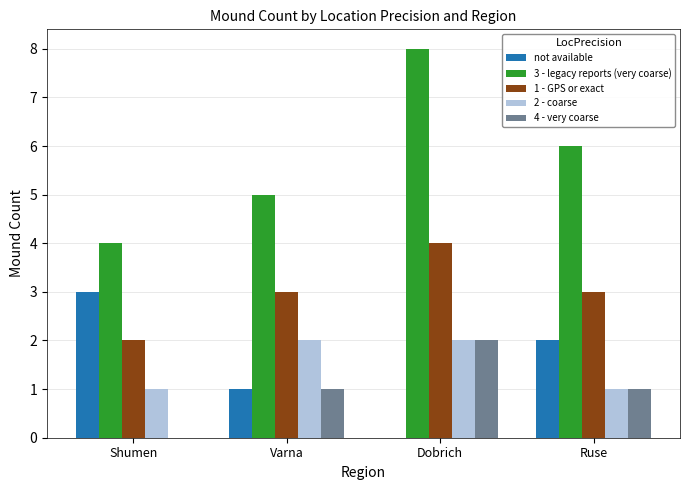

Between Shumen and Varna, which series saw the biggest shift?

not available